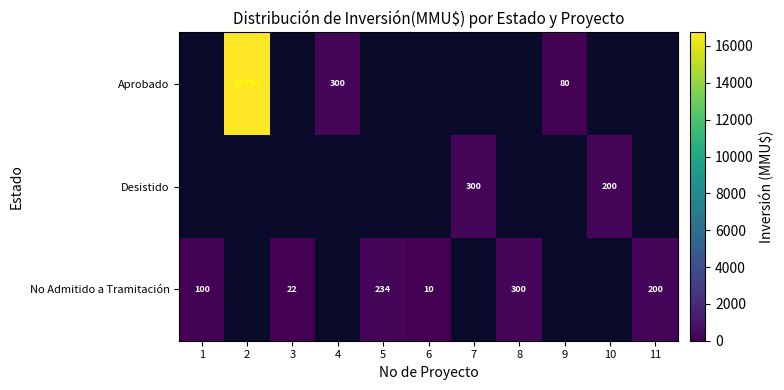

The Desistido series shows 300 at 7. True or false?

True